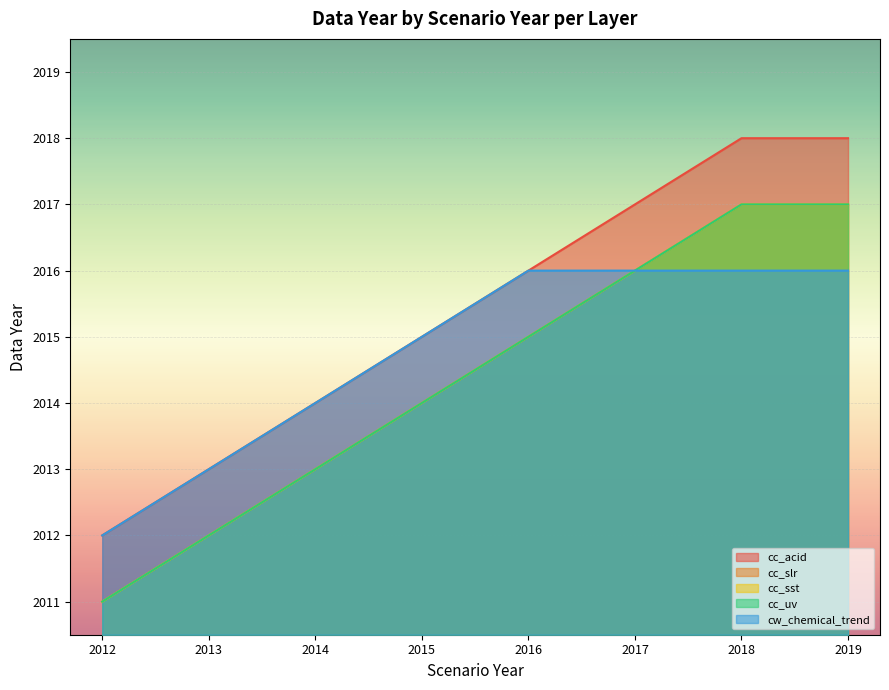

What is the sum of the cc_slr values at 2013 and 2019?

4029